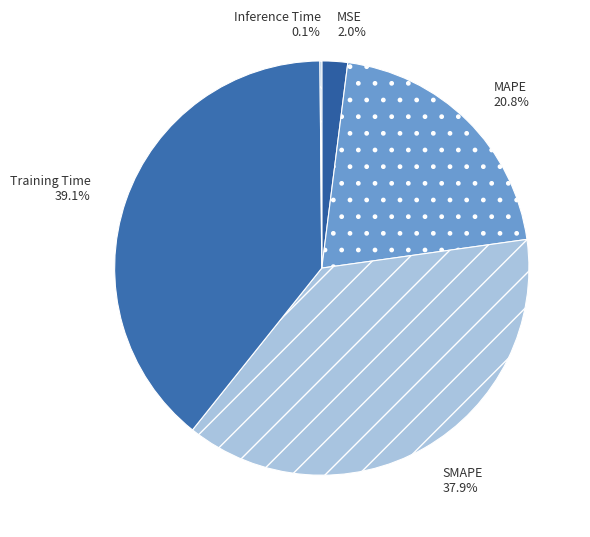

Which category has the biggest portion of the pie?

Training Time